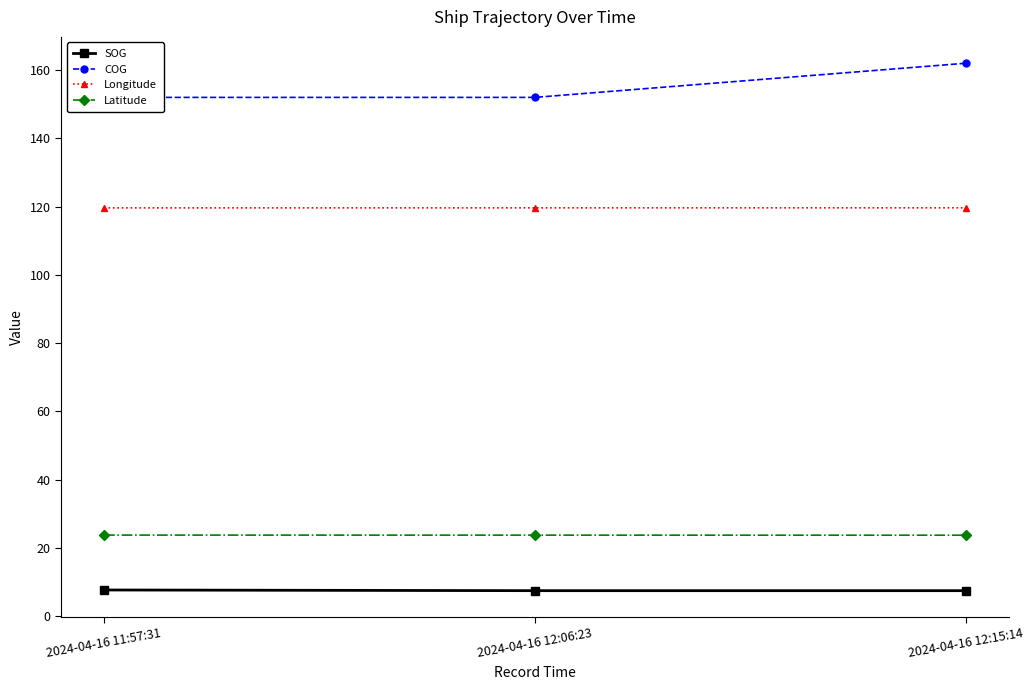

How many distinct data groups are displayed?

4